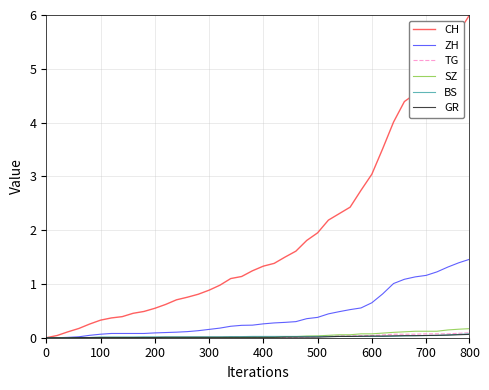

Which series has the largest total across all categories?

CH